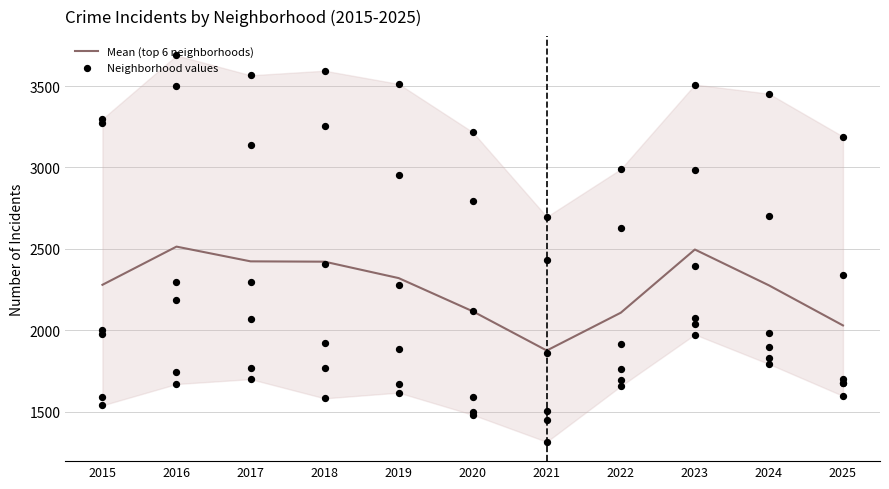

What is the maximum value for Mean (top 6 neighborhoods)?

2513.8